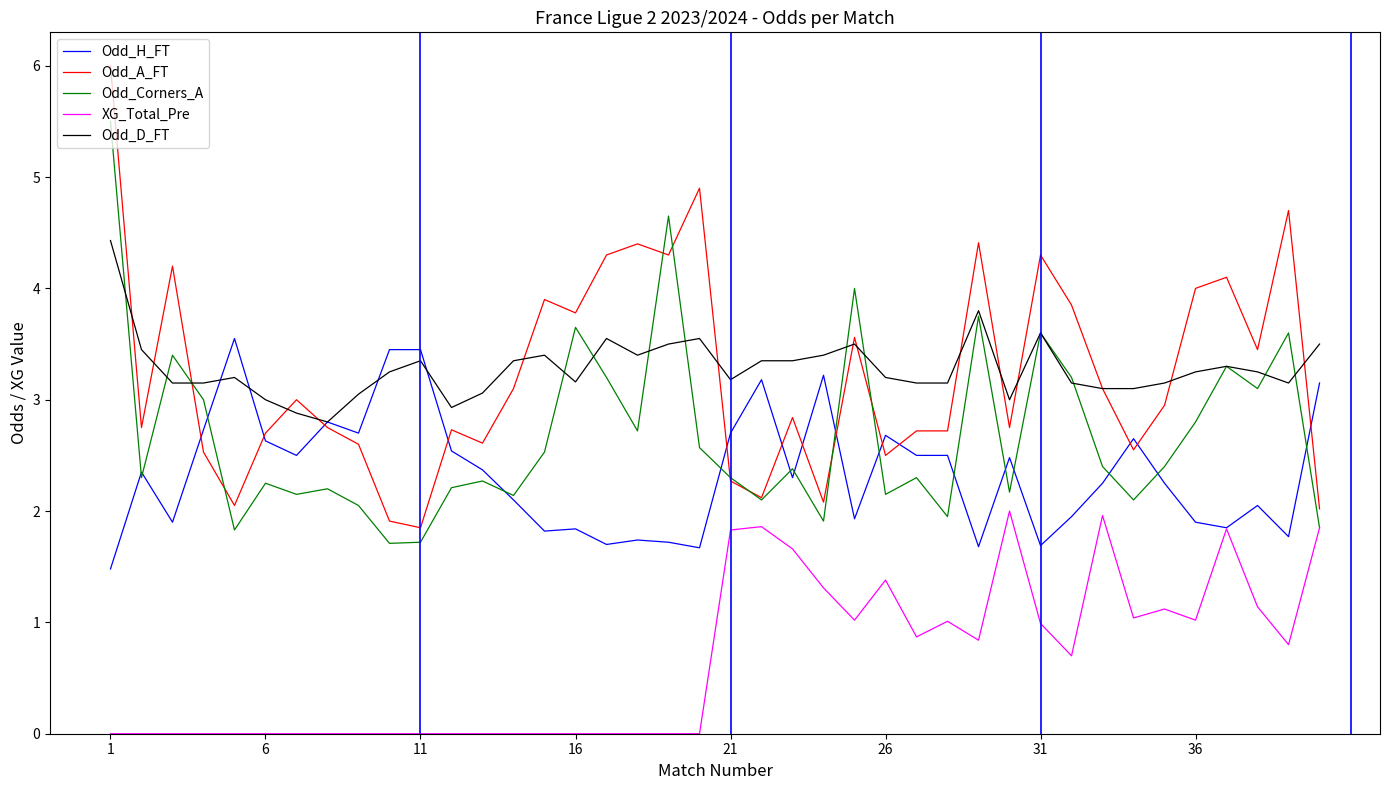

List the series in order of their peak value, highest first.

Odd_A_FT, Odd_Corners_A, Odd_D_FT, Odd_H_FT, XG_Total_Pre